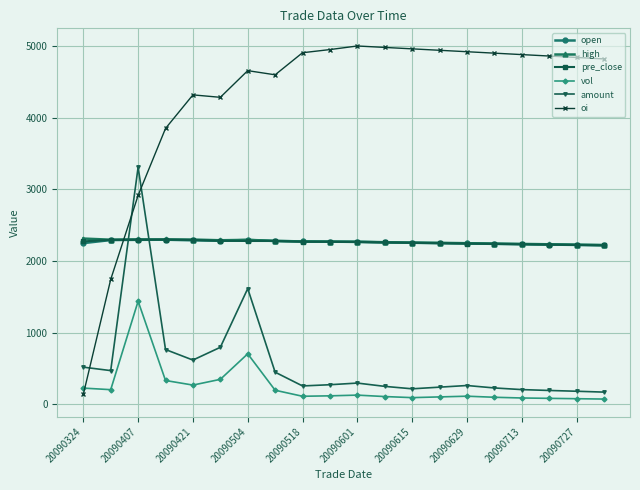

True or false: amount has more than 1 points higher than both neighbors.

True